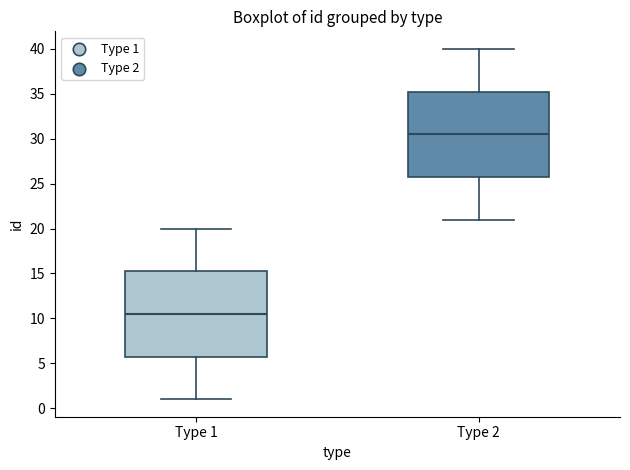

Reading left to right, transcribe this box plot: for each box, give where its median line is, the range the box spans, and where its two whiskers end, as read against the y-axis. The values are not printed on the chart, so give them approximately, as read against the axis.

Type 1: median 10.5, box 6.0 to 15.5, whiskers 1.0 to 20.0
Type 2: median 30.5, box 26.0 to 35.5, whiskers 21.0 to 40.0